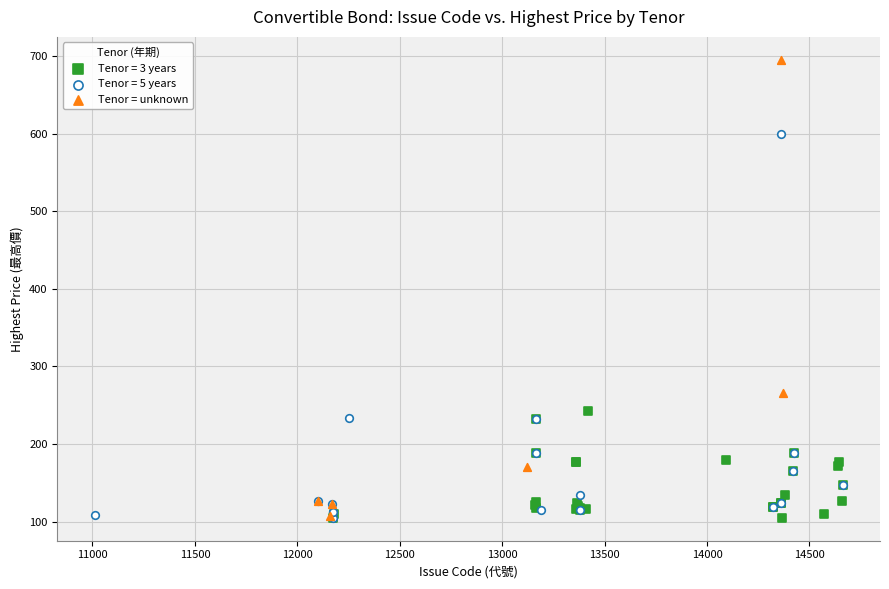

Which series contains the highest Y value?

Tenor = unknown